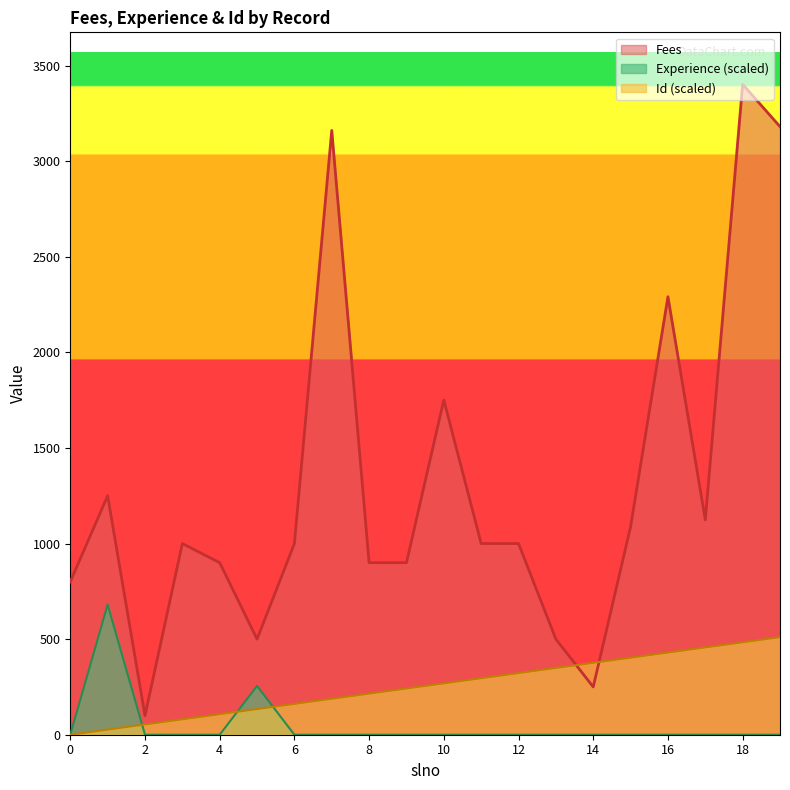

What is the average value of the Fees series?

1304.9